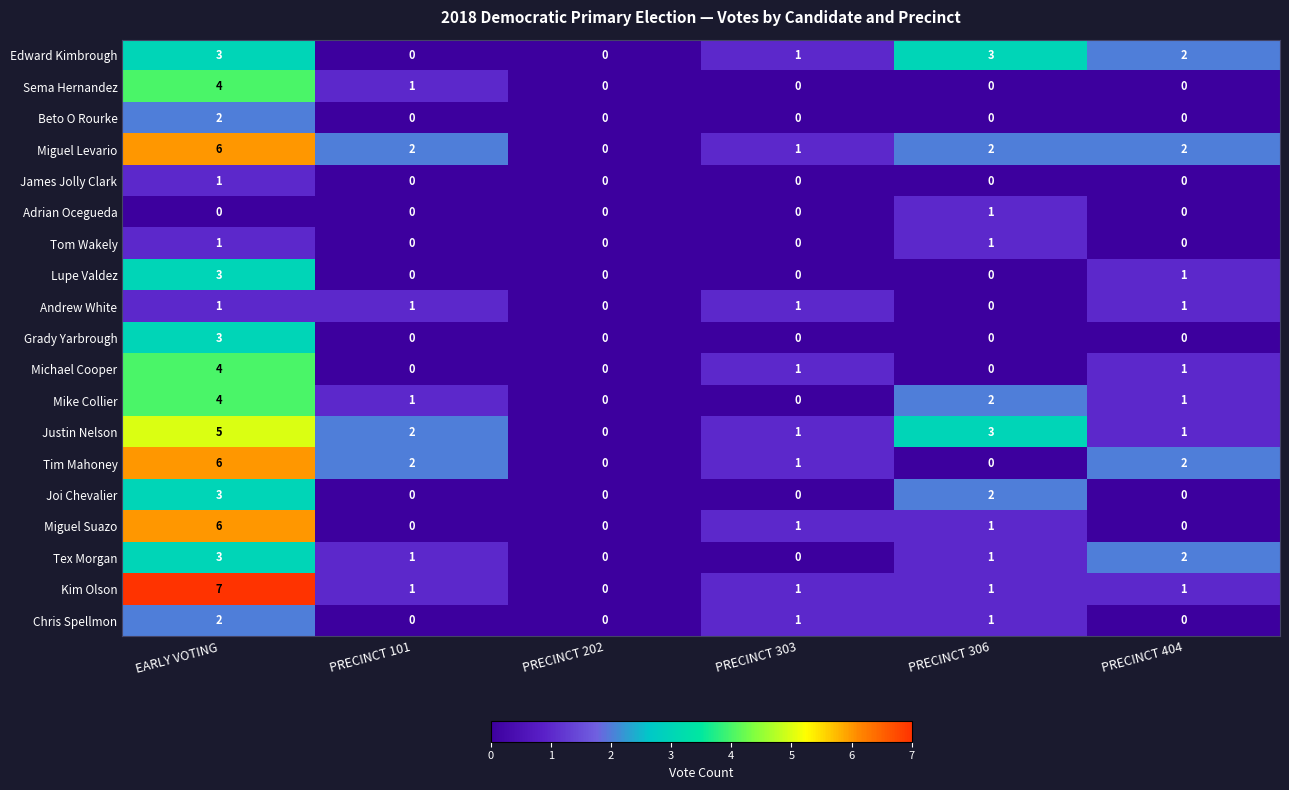

At which category is the sum across all series the highest?

EARLY VOTING